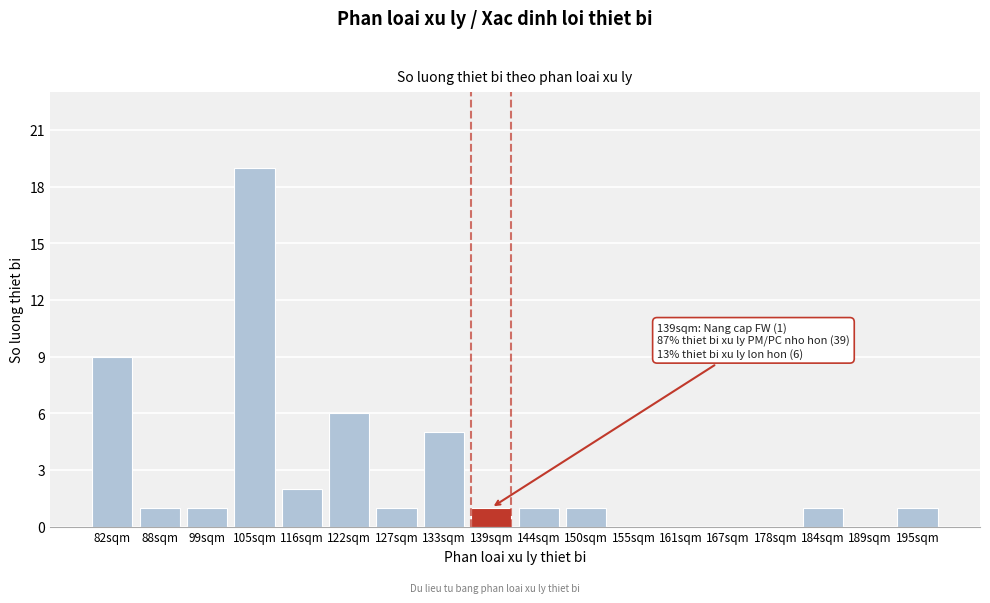

Reading right to left, transcribe all the data shown in this chart.

195sqm=1	189sqm=0	184sqm=1	178sqm=0	167sqm=0	161sqm=0	155sqm=0	150sqm=1	144sqm=1	139sqm=1	133sqm=5	127sqm=1	122sqm=6	116sqm=2	105sqm=19	99sqm=1	88sqm=1	82sqm=9